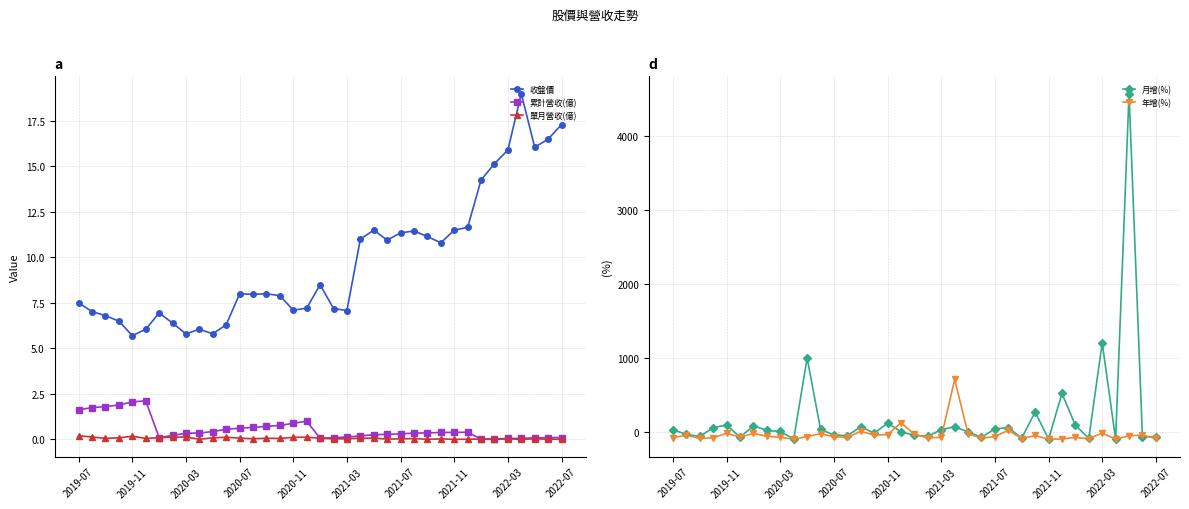

What are all the series names shown in the legend?

收盤價, 累計營收(億), 單月營收(億), 月增(%), 年增(%)